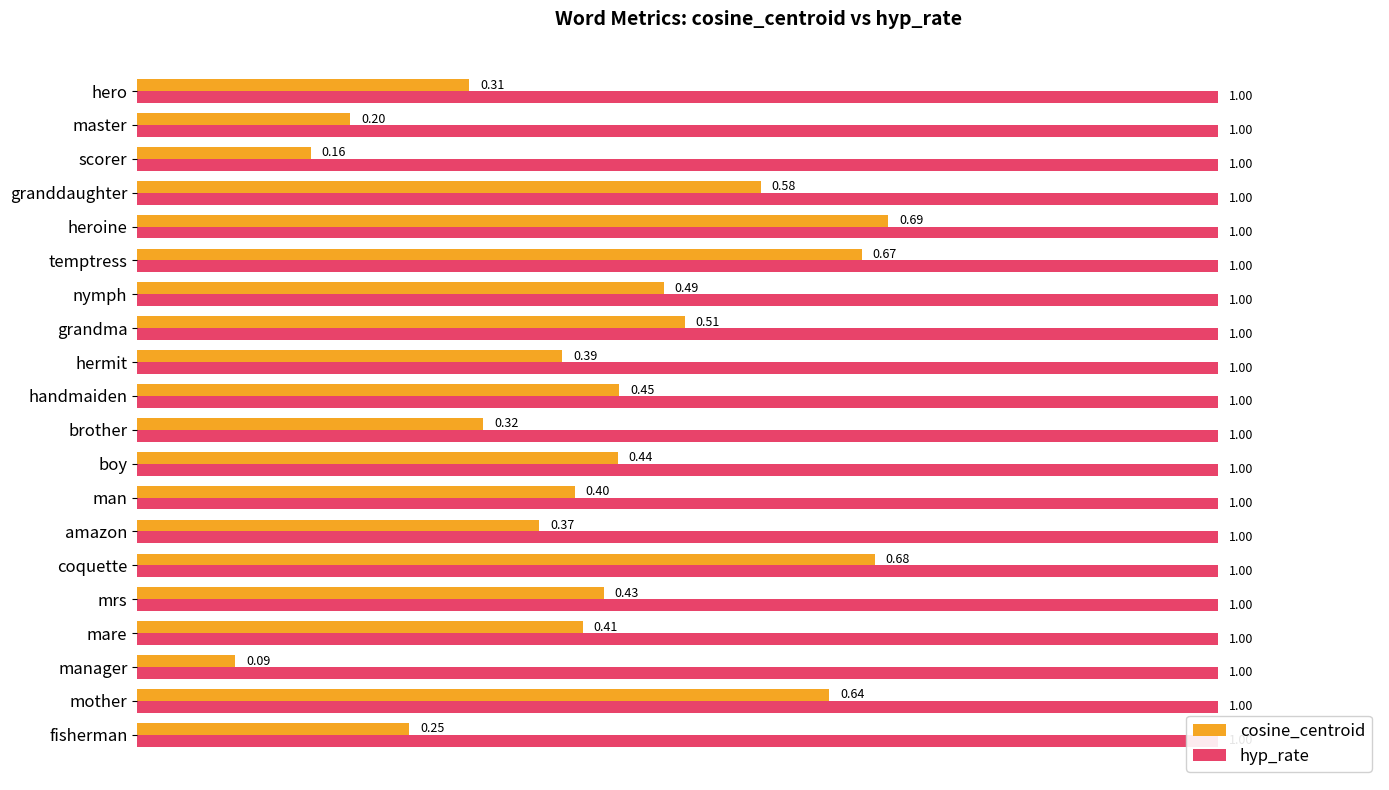

Does the chart contain stacked bars?

No